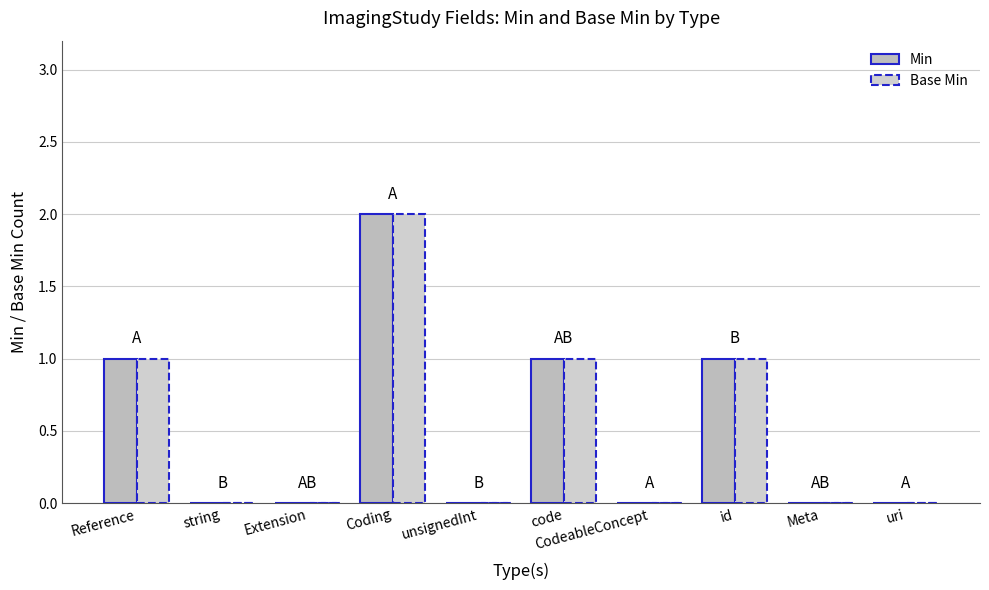

True or false: Min has a value of 0 at Meta.

True